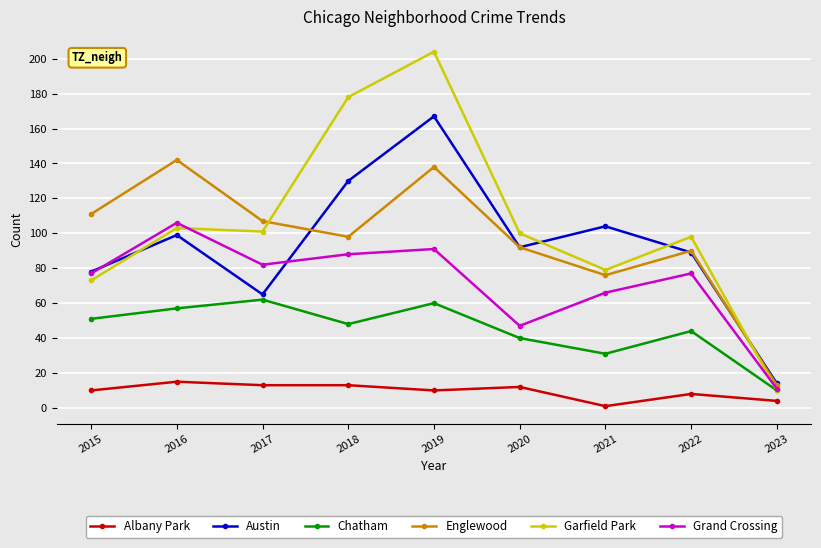

Reading left to right, what are all the values shown in this chart?

Albany Park: 2015=10	2016=15	2017=13	2018=13	2019=10	2020=12	2021=1	2022=8	2023=4
Austin: 2015=78	2016=99	2017=65	2018=130	2019=167	2020=92	2021=104	2022=89	2023=14
Chatham: 2015=51	2016=57	2017=62	2018=48	2019=60	2020=40	2021=31	2022=44	2023=10
Englewood: 2015=111	2016=142	2017=107	2018=98	2019=138	2020=92	2021=76	2022=90	2023=13
Garfield Park: 2015=73	2016=103	2017=101	2018=178	2019=204	2020=100	2021=79	2022=98	2023=10
Grand Crossing: 2015=77	2016=106	2017=82	2018=88	2019=91	2020=47	2021=66	2022=77	2023=11